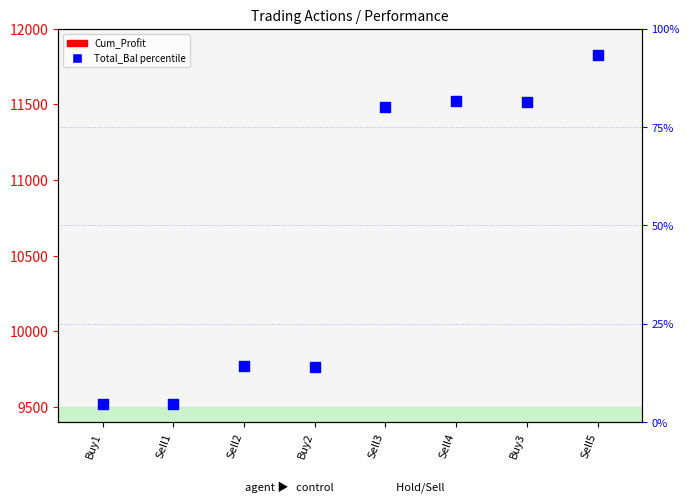

Is the value of Cum_Profit at Buy2 greater than the value of Total_Bal percentile at Sell4?

Yes